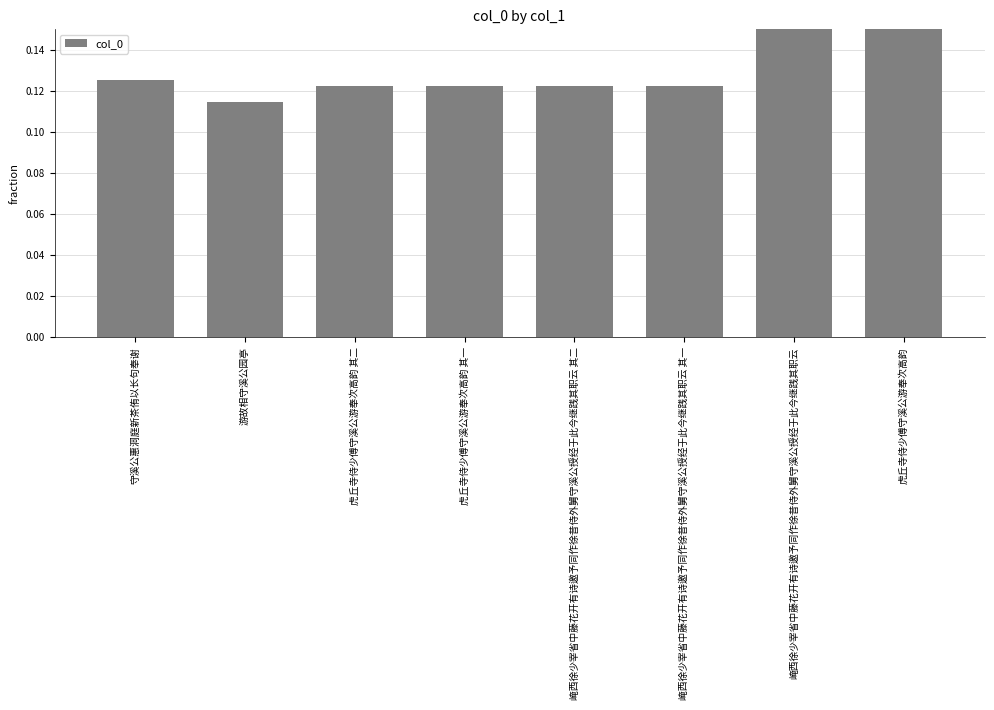

What is the label of the 3rd bar from the left?

虎丘寺侍少傅守溪公游奉次高韵 其二